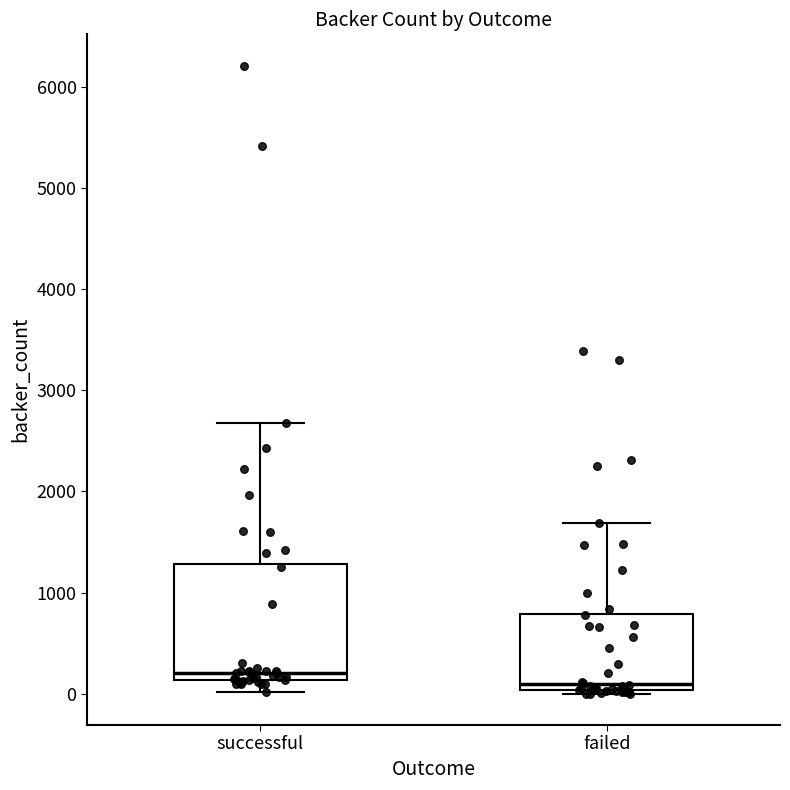

Which box's median line is the highest?

successful